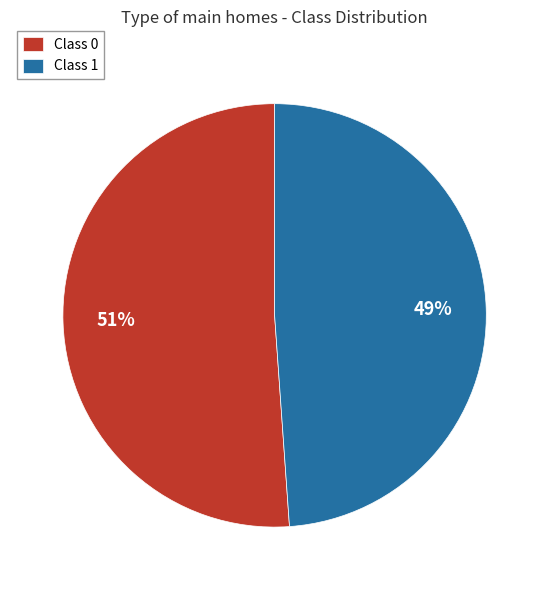

The Class 0 slice represents 61% of the pie. True or false?

False